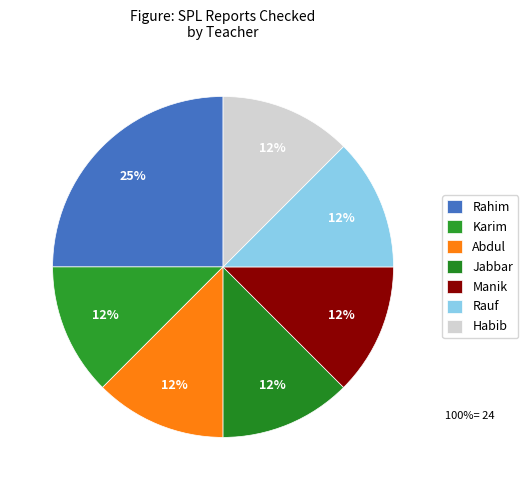

To the nearest percent, what percentage of the pie is Rauf?

12%